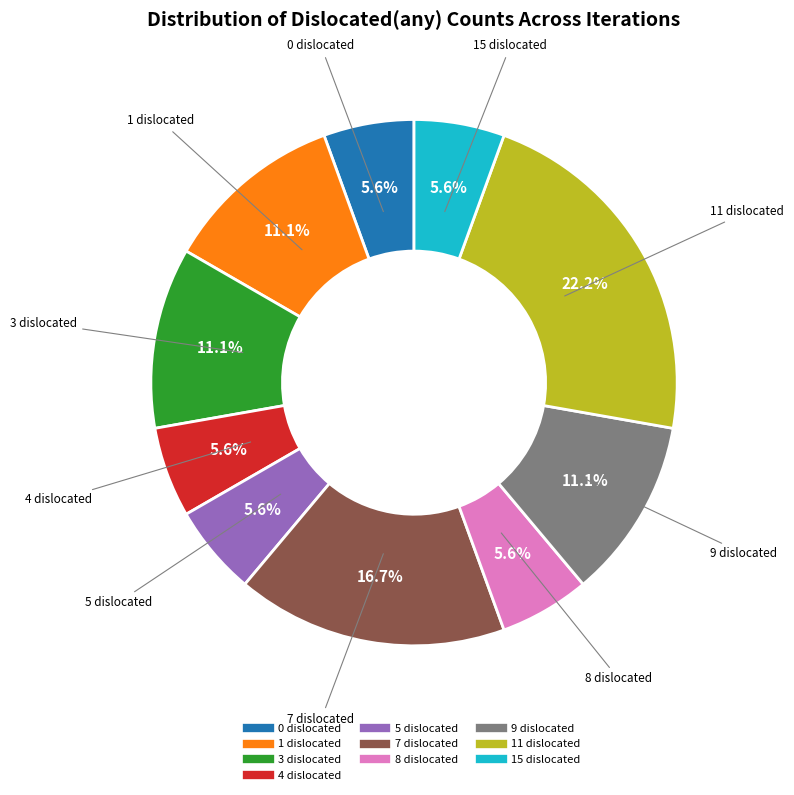

To the nearest percent, what percentage of the pie is 15 dislocated?

6%